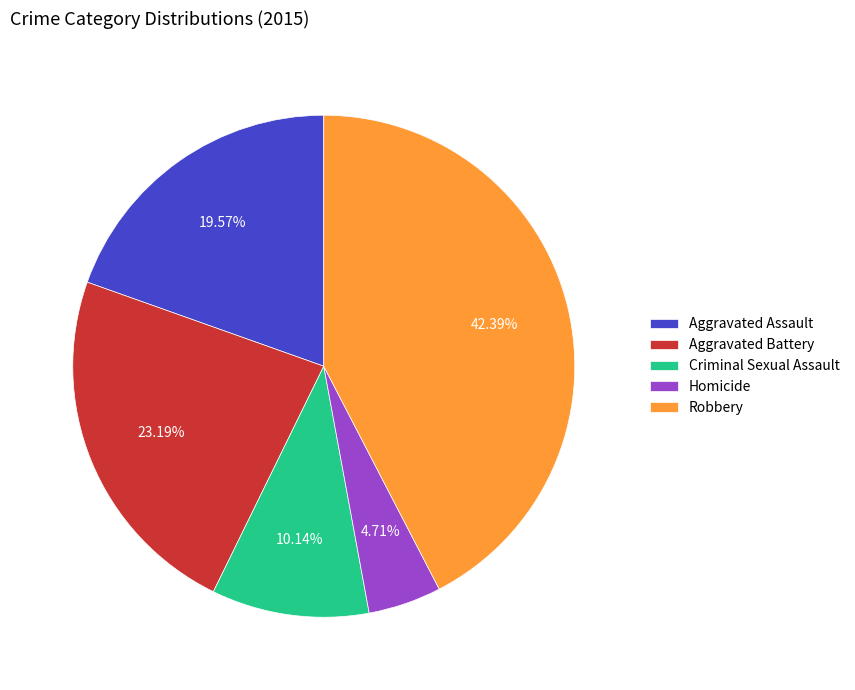

To the nearest percent, what portion does Criminal Sexual Assault represent?

10%